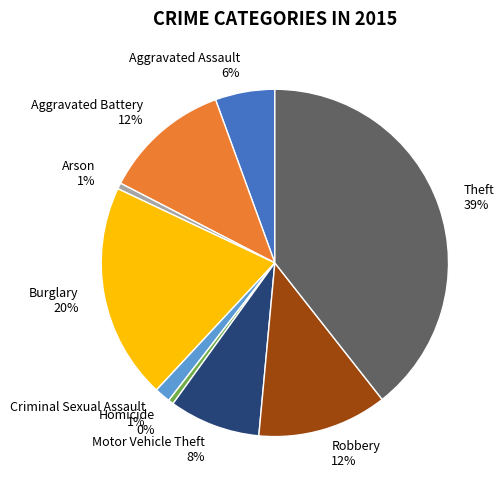

Is there any slice that represents more than half of the pie?

No